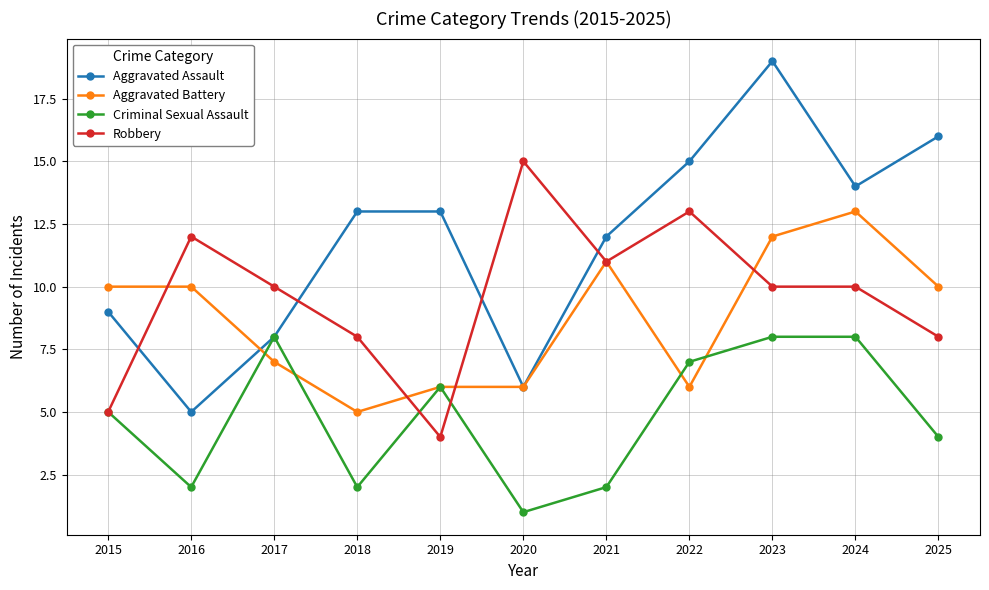

The Aggravated Assault series shows 5 at 2021. True or false?

False